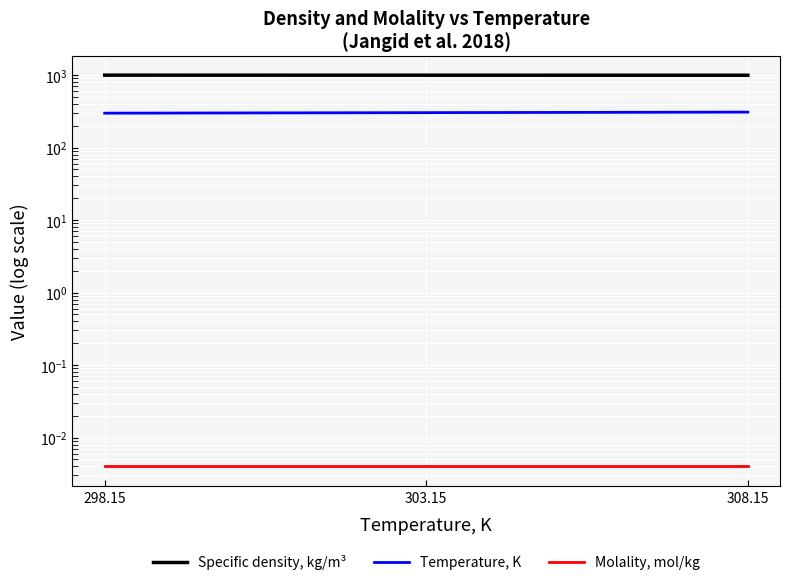

How many distinct data groups are displayed?

3